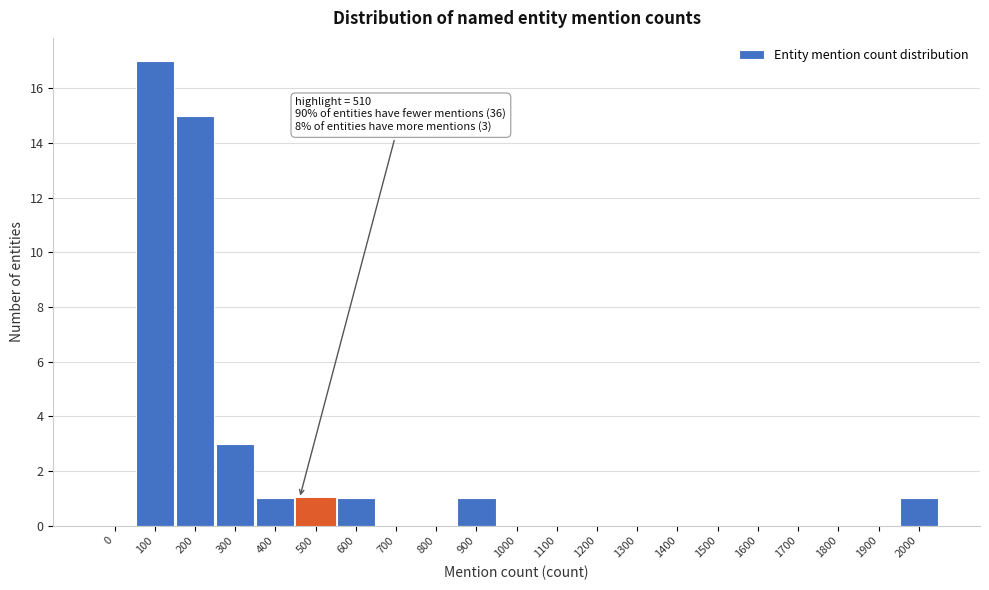

Reading right to left, extract all data points from this chart.

2000=1	1900=0	1800=0	1700=0	1600=0	1500=0	1400=0	1300=0	1200=0	1100=0	1000=0	900=1	800=0	700=0	600=1	500=1	400=1	300=3	200=15	100=17	0=0